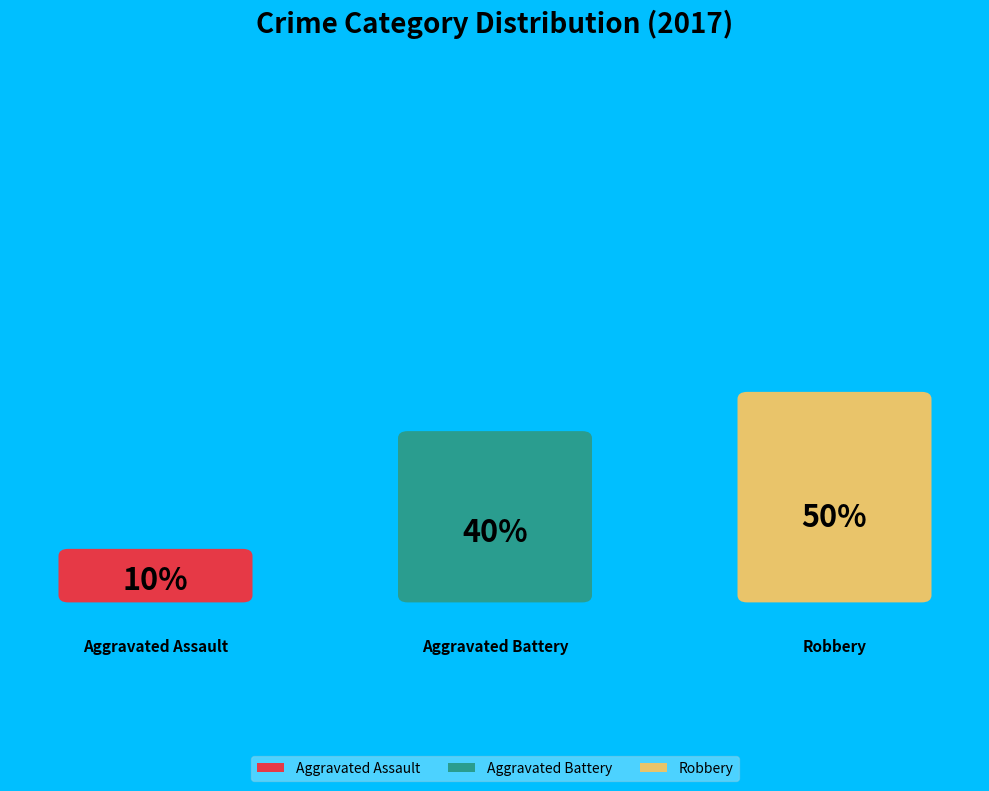

How many slices are in this pie chart?

3